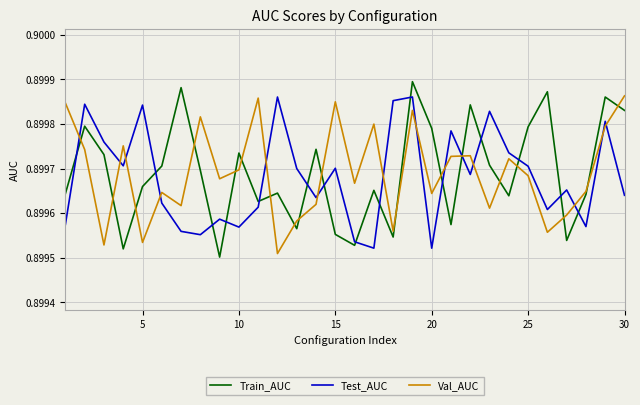

Count the number of data series in this chart.

3